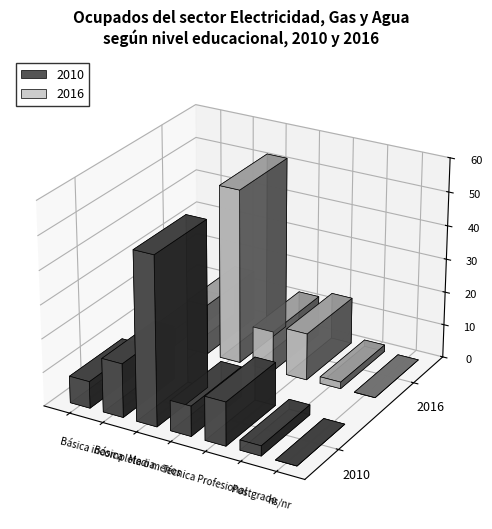

List the labels in order of 2010 value, smallest first.

ns/nr, Postgrado, Básica incompleta o menos, Técnica, Profesional, Básica, Media